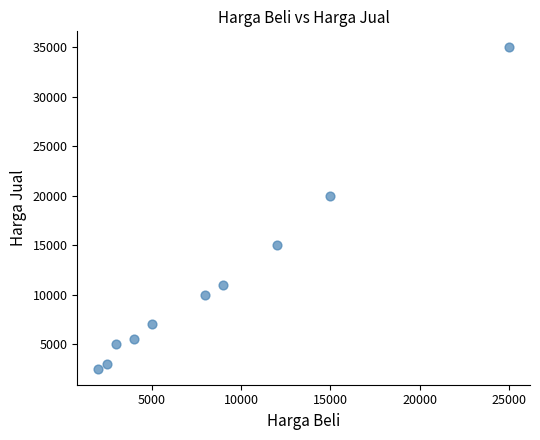

What Y value in the scatter plot is closest to 18750?

20000